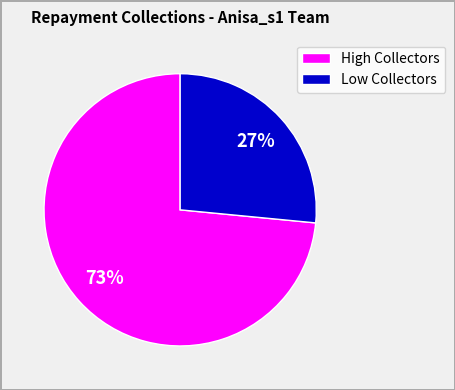

Which has a higher value, Low Collectors or High Collectors?

High Collectors